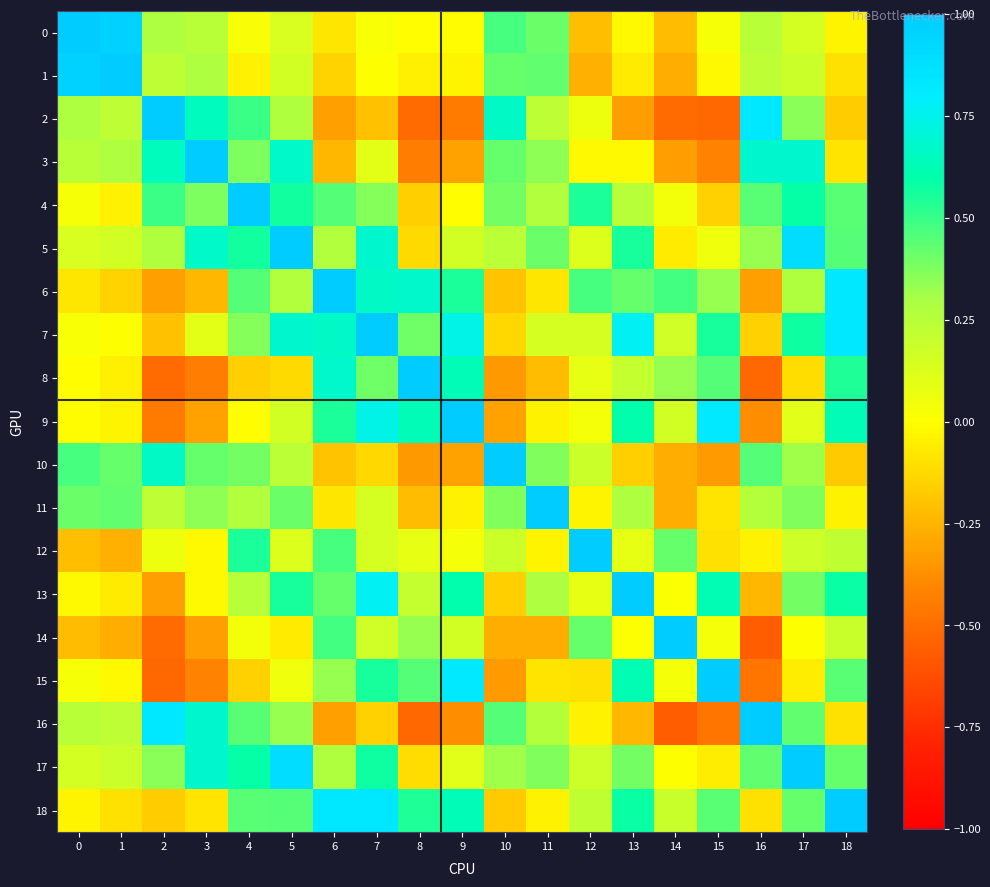

How many data points does each series have?

19